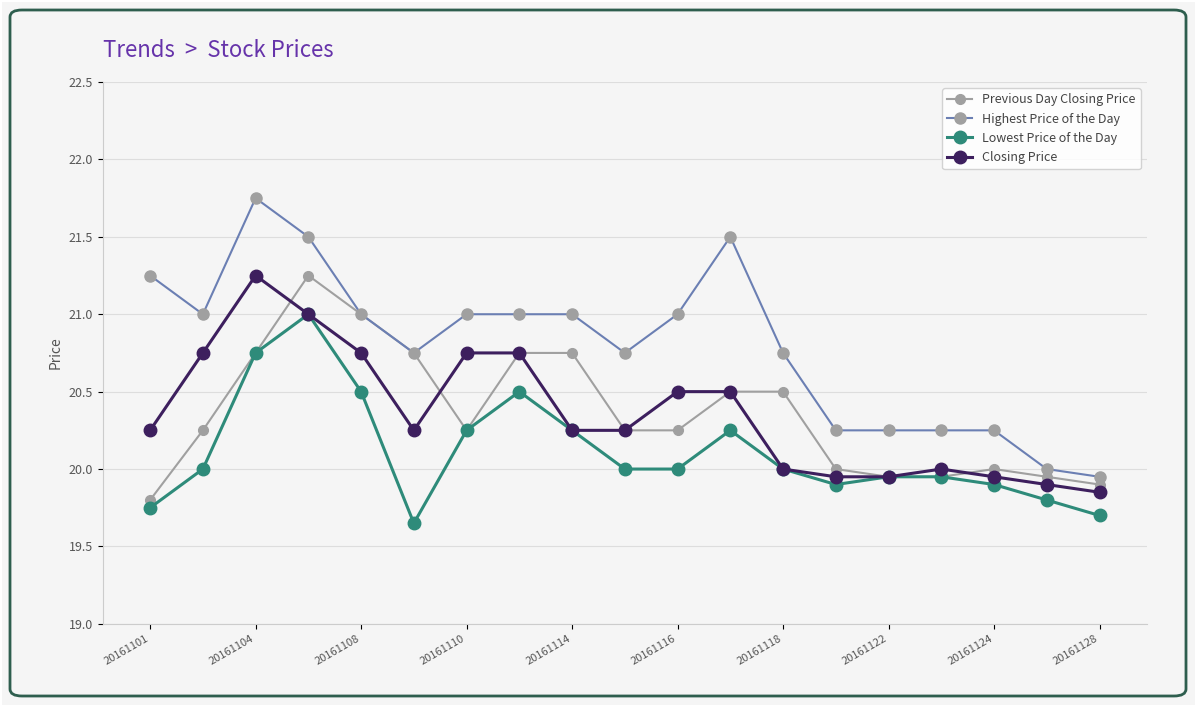

True or false: Lowest Price of the Day has more than 2 interior local peaks.

True